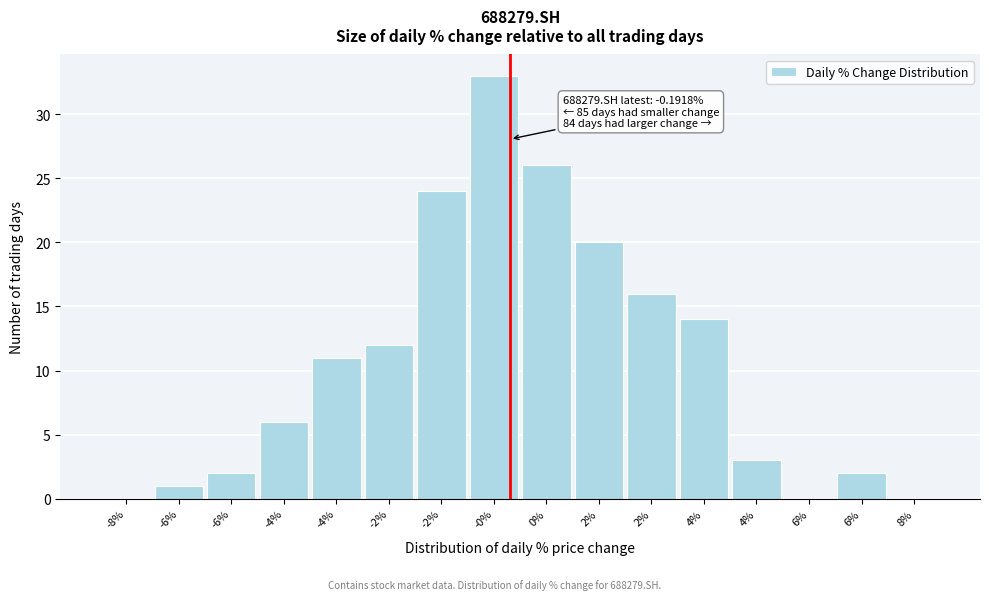

Are the bars horizontal?

No